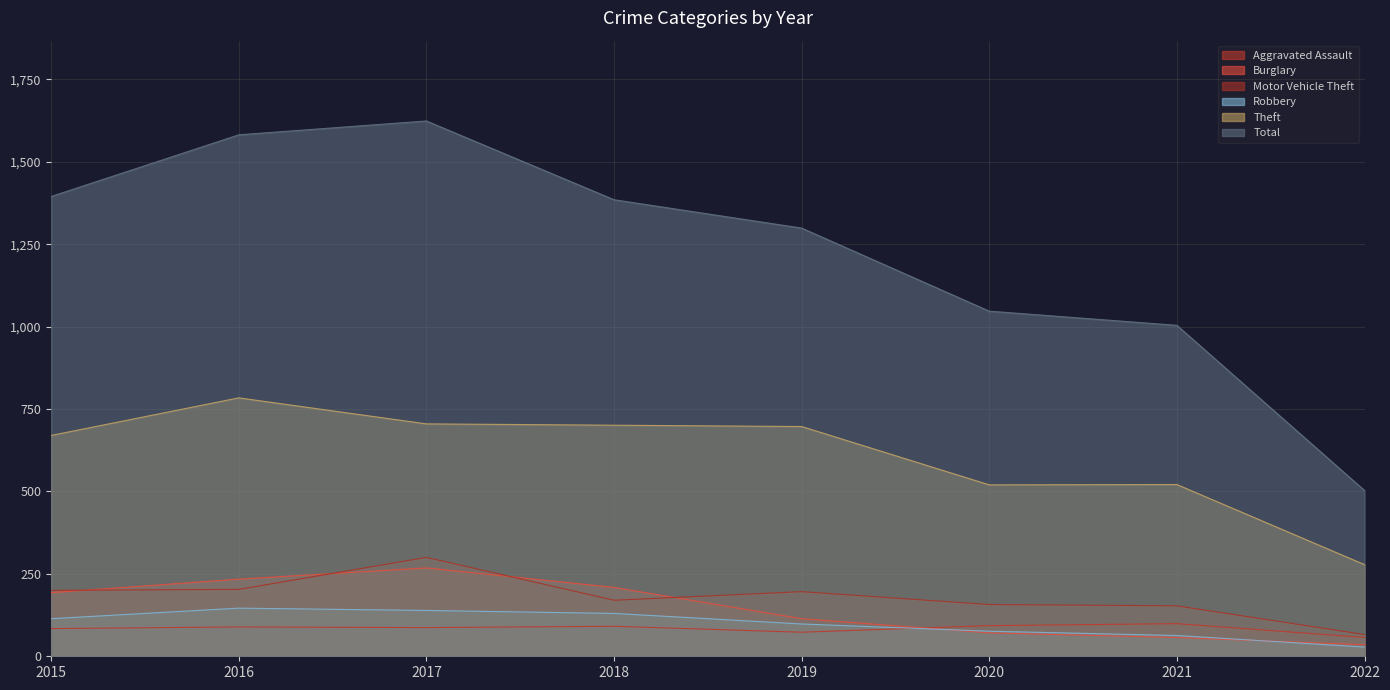

What is the value of the Theft point at the 5th from the left?

697